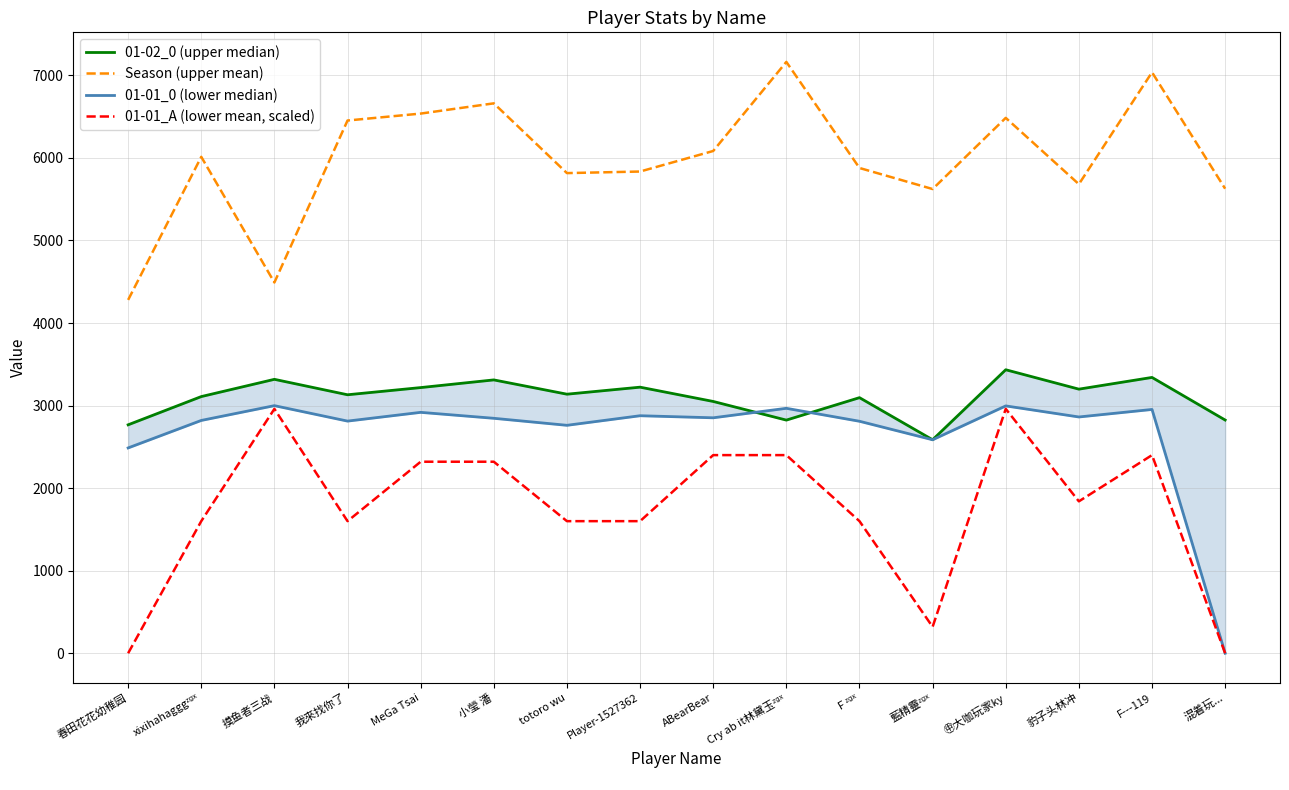

Count the number of data series in this chart.

4